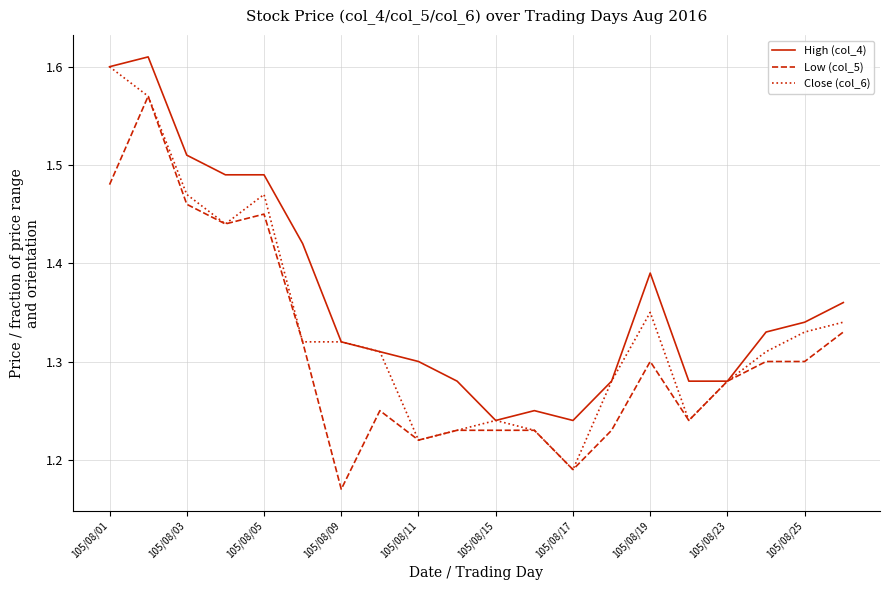

How many lines are shown in the chart?

3